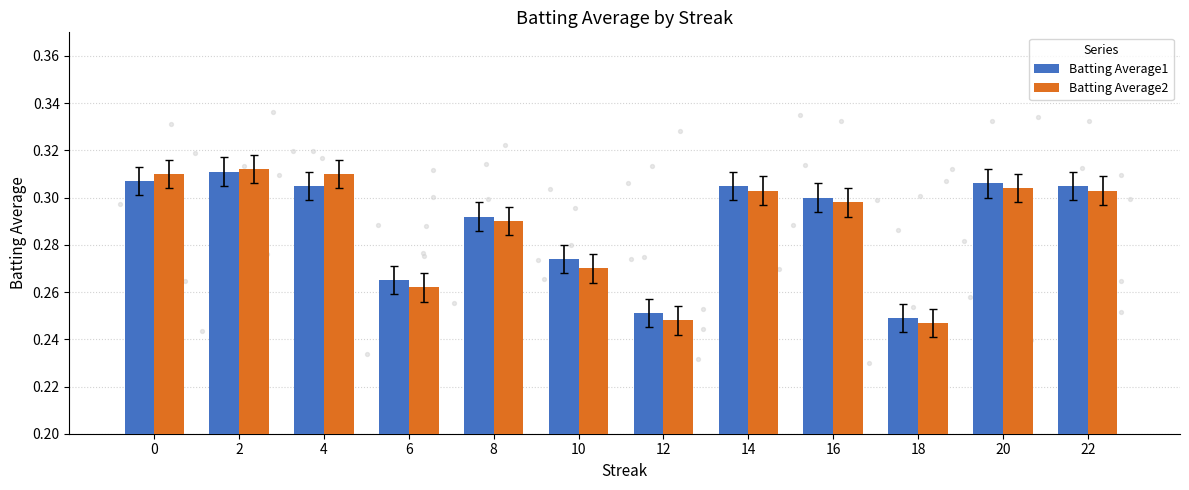

At which category is the sum across all series the highest?

2